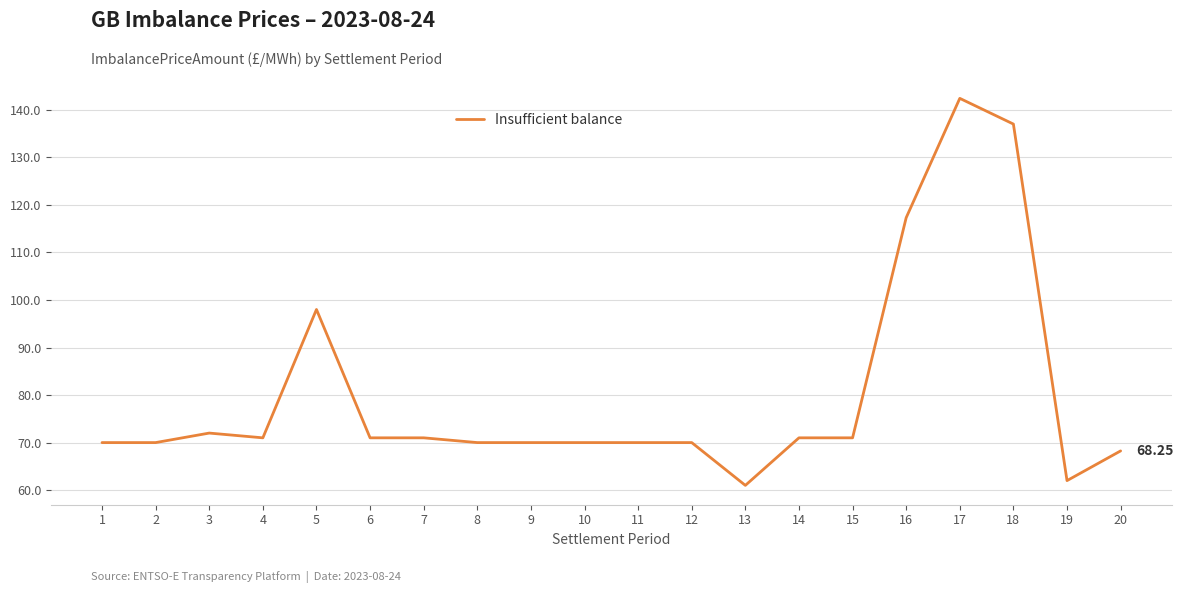

Approximately how many times larger is the value at 6 compared to 17?

0.5